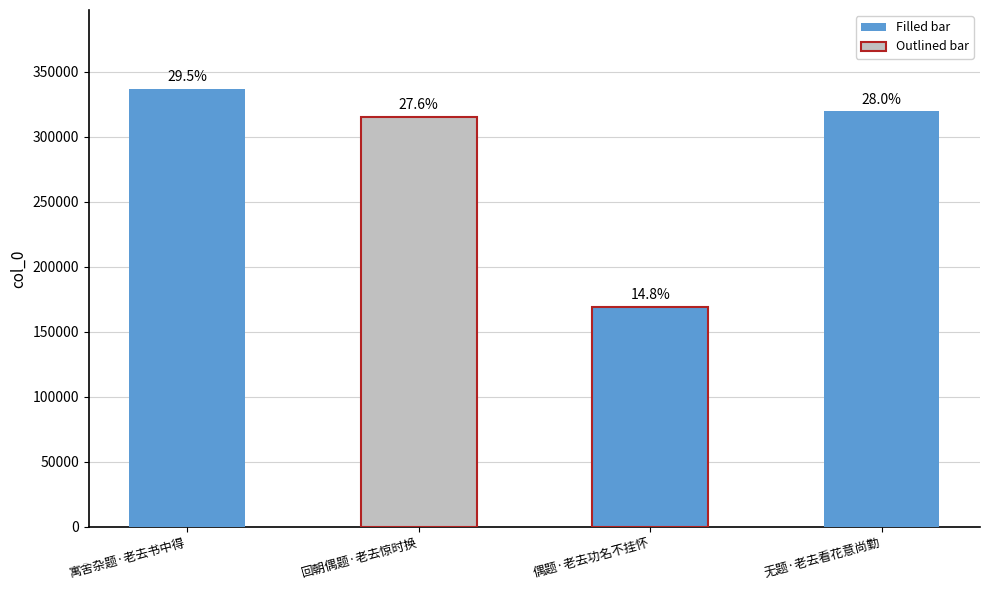

What position from the right is 偶题·老去功名不挂怀?

2